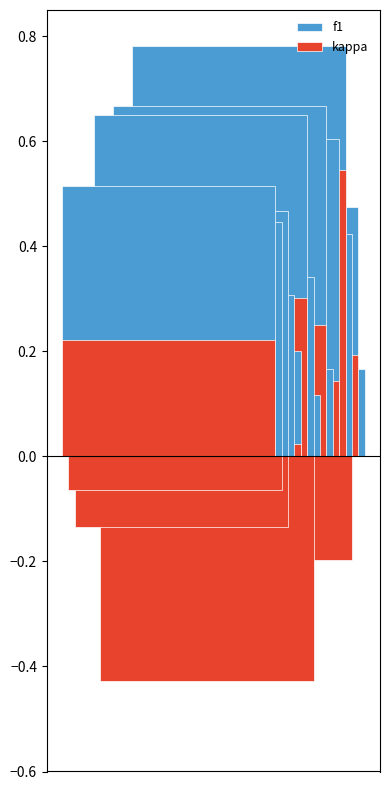

Between 2 and 13, which series saw the biggest shift?

kappa